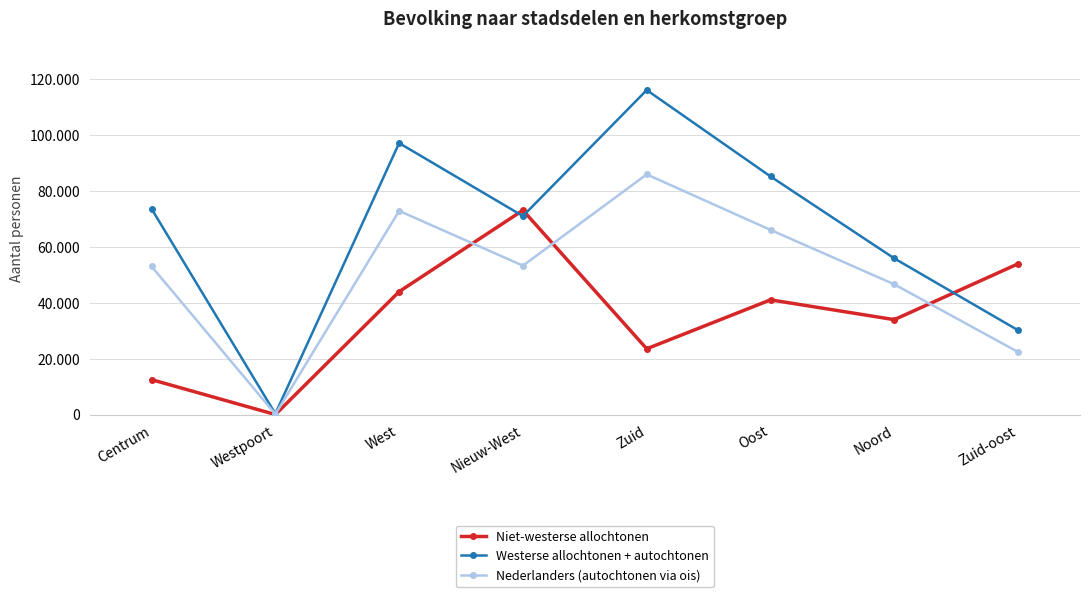

What is the label of the 7th point from the left?

Noord